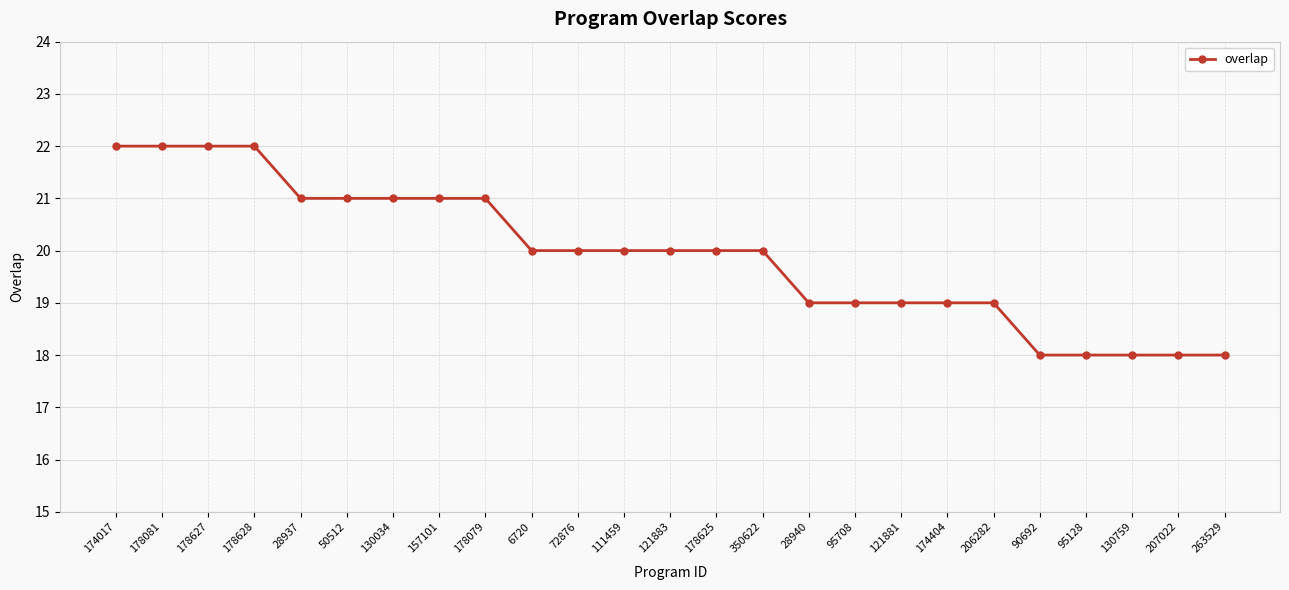

What position from the right is 178625?

12